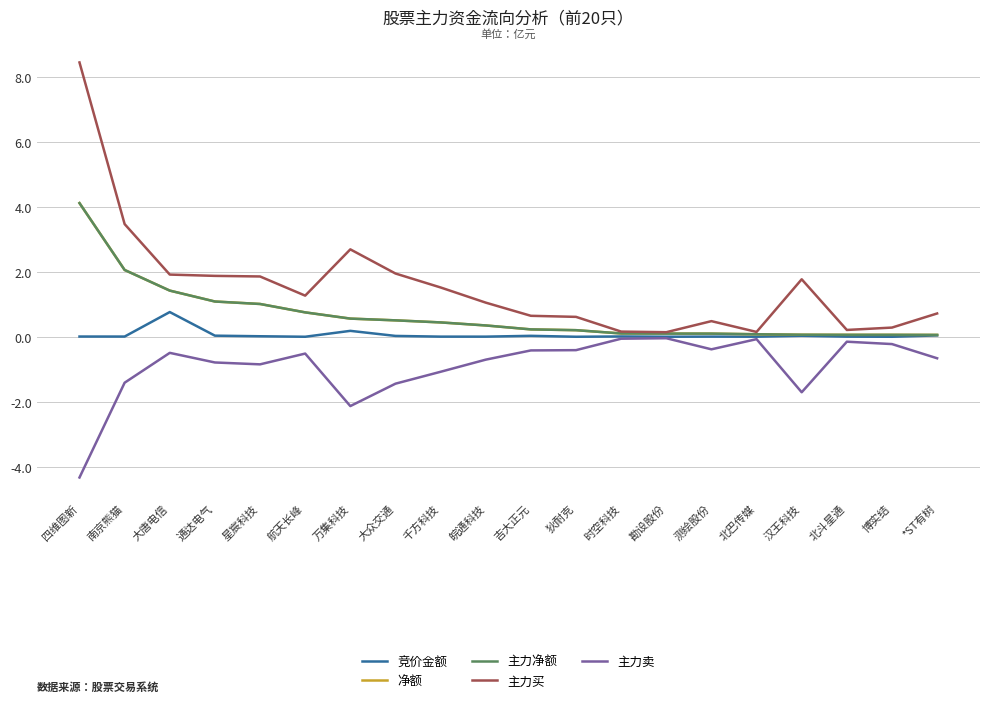

Is this an area chart (filled region under the line)?

No